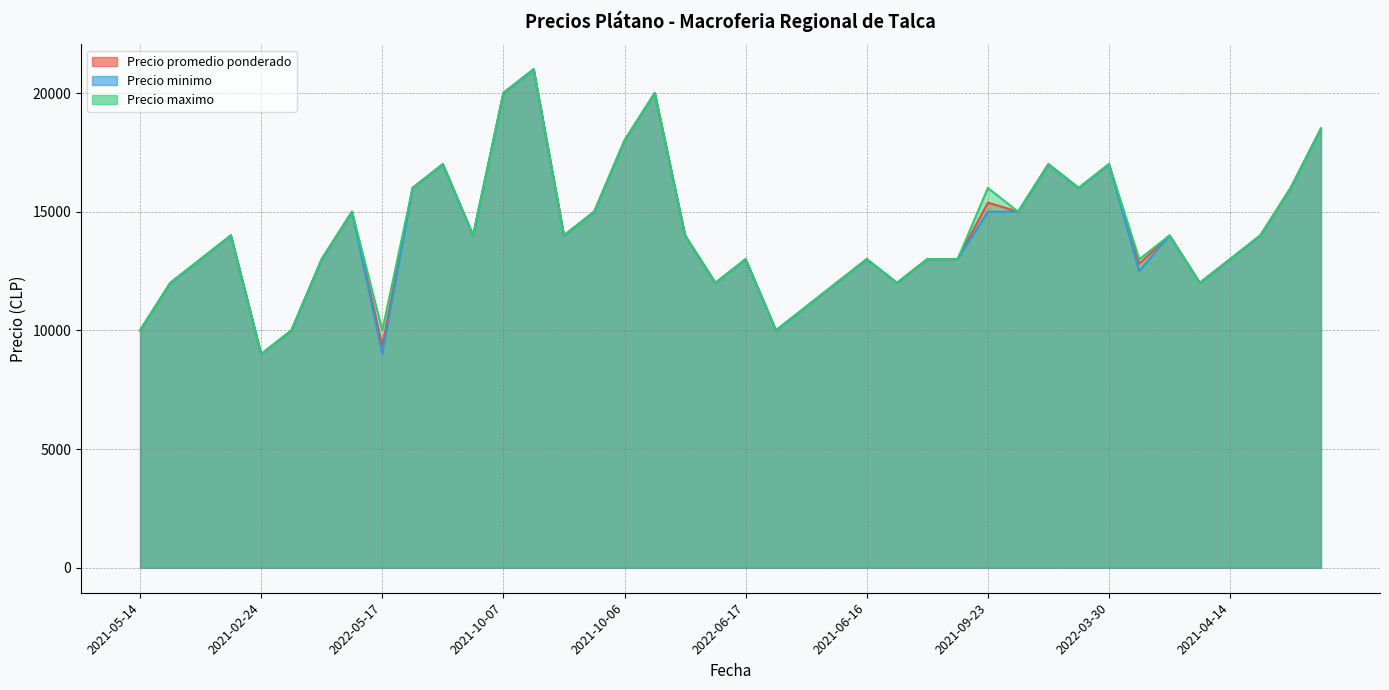

Which series has the largest range (max minus min)?

Precio promedio ponderado